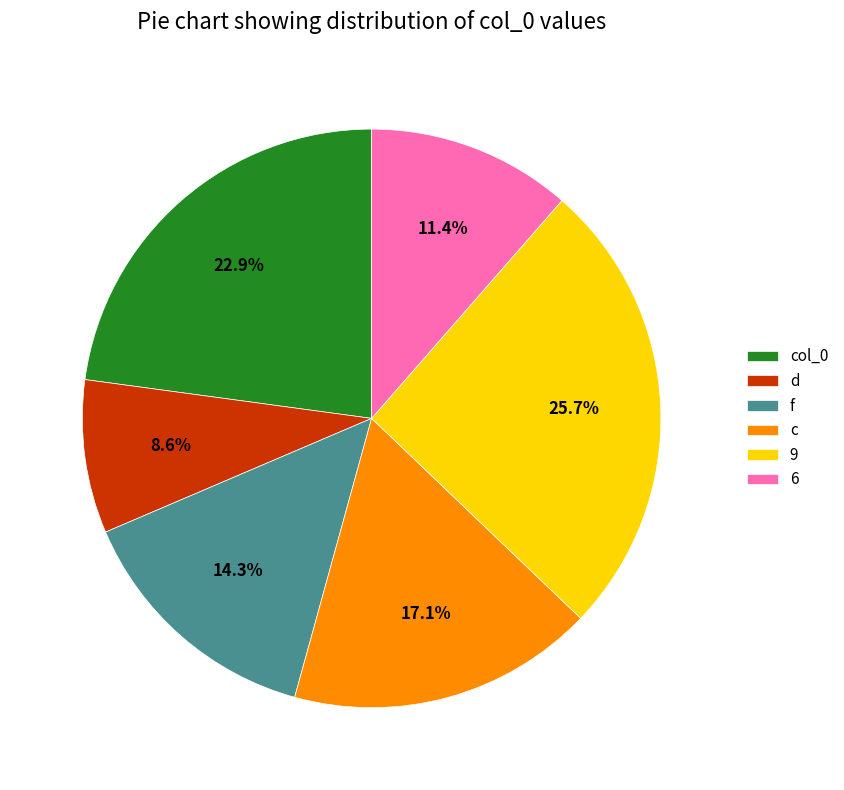

Which slice is the largest?

9